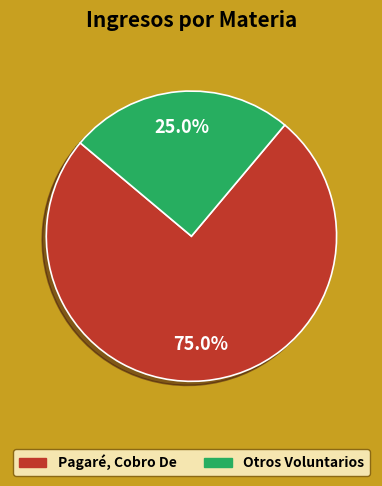

How many segments does this pie chart have?

2